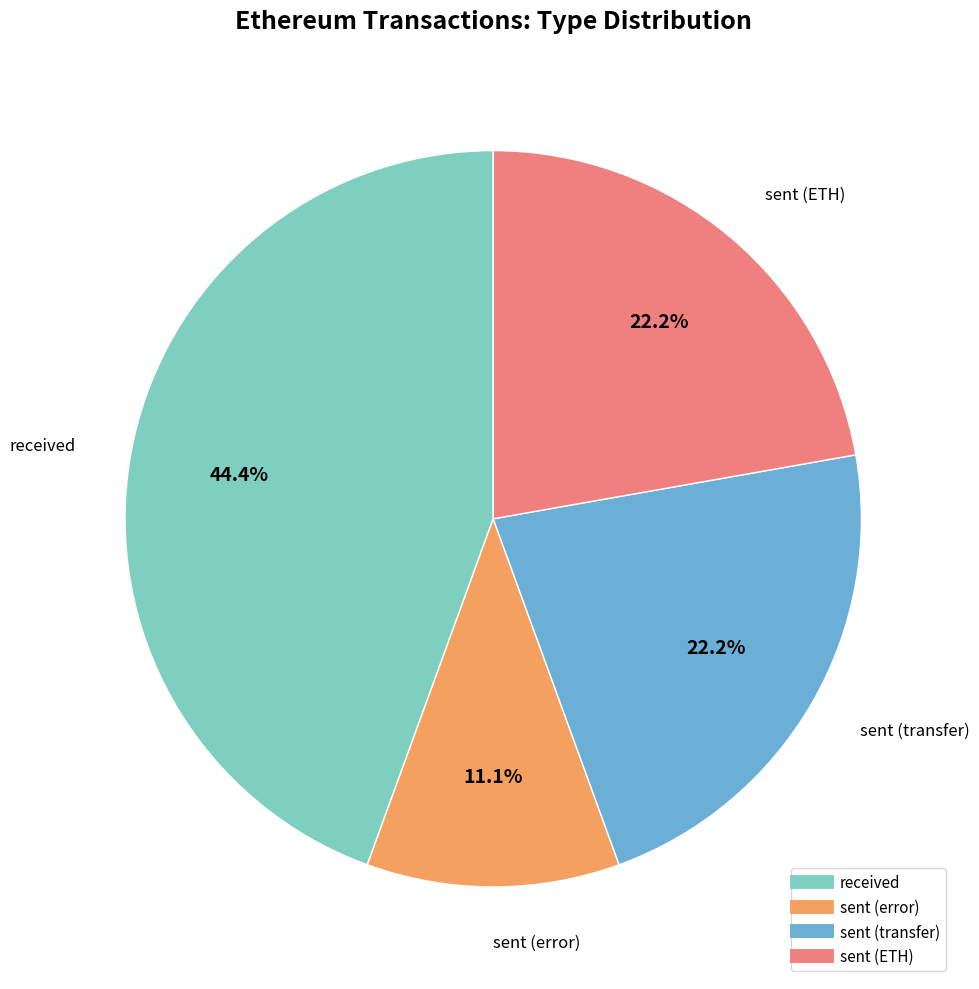

To the nearest percent, what is the average slice percentage?

25%